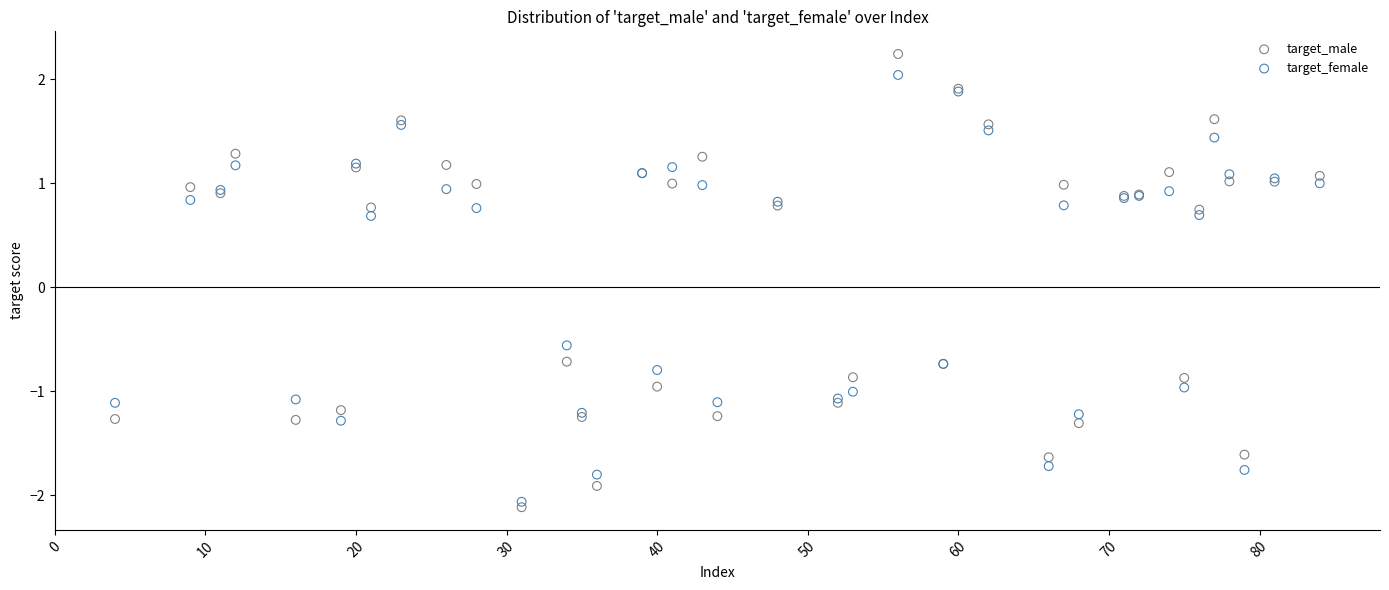

What are all the series names shown in the legend?

target_male, target_female